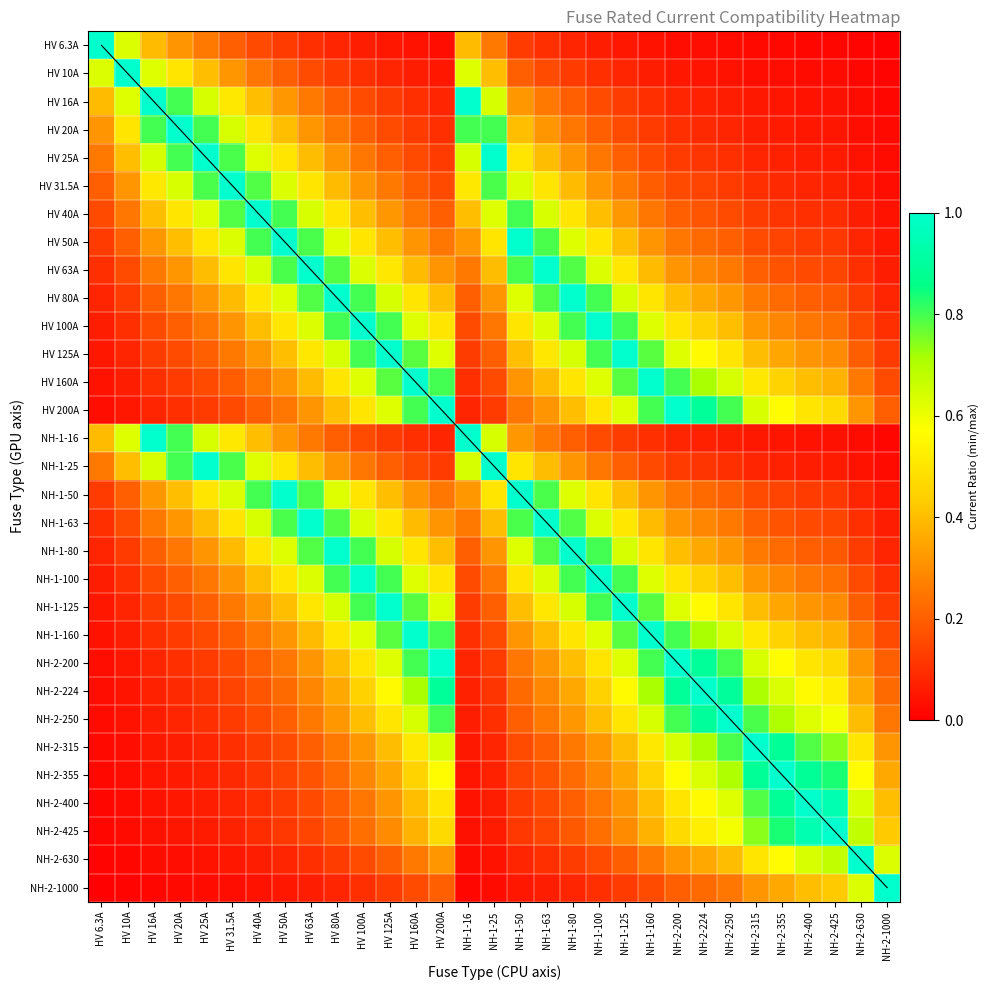

The value of HV 63A at NH-1-25 is 0.2. True or false?

False